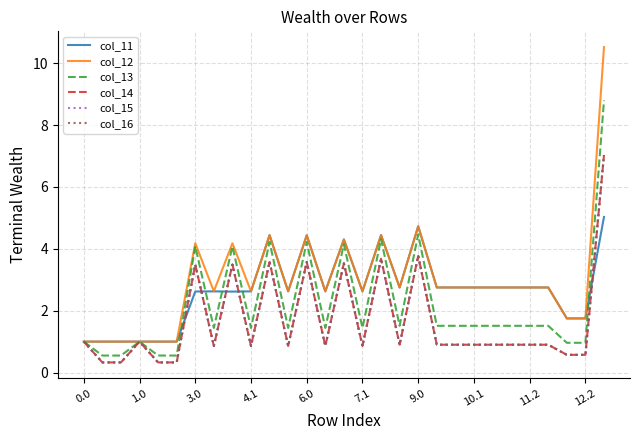

True or false: col_13 and col_11 intersect in this chart.

True